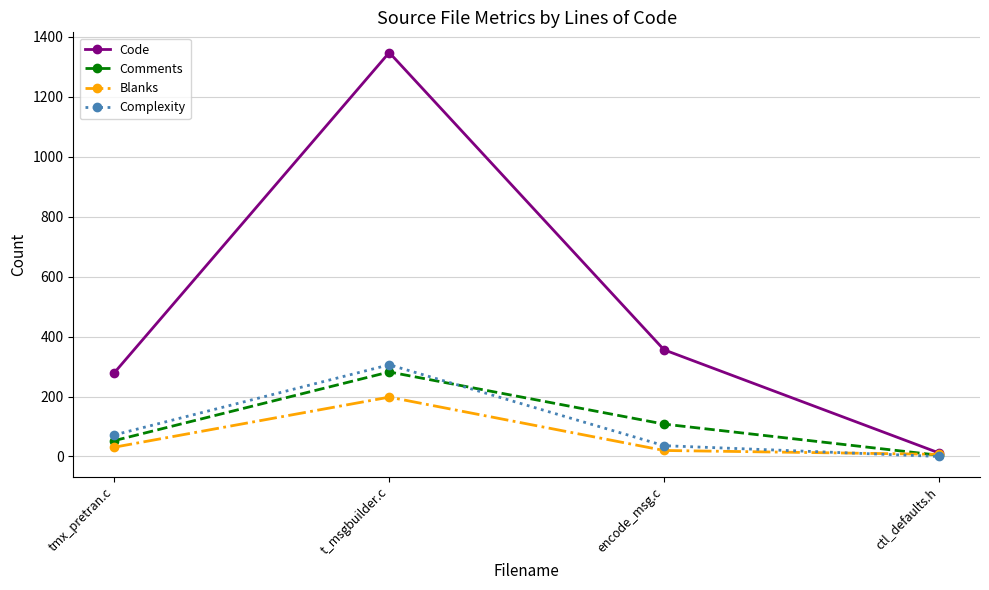

What is the total value across all series at ctl_defaults.h?

23